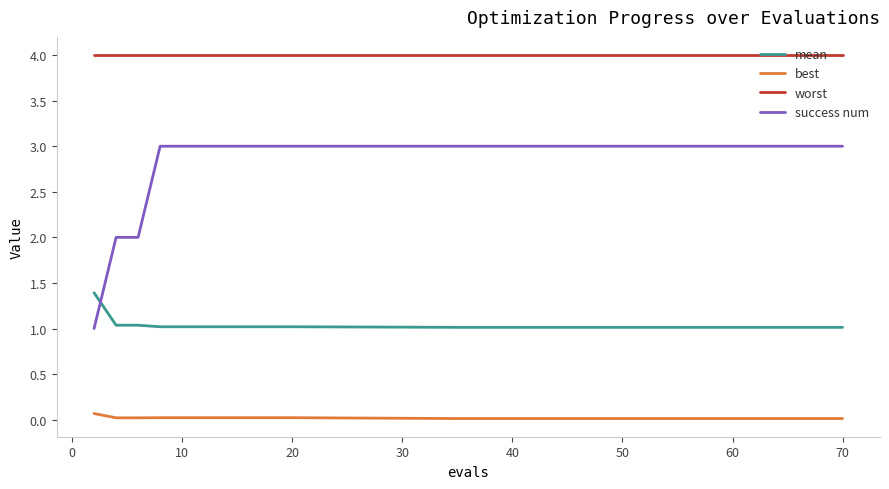

Is this an area chart (filled region under the line)?

No